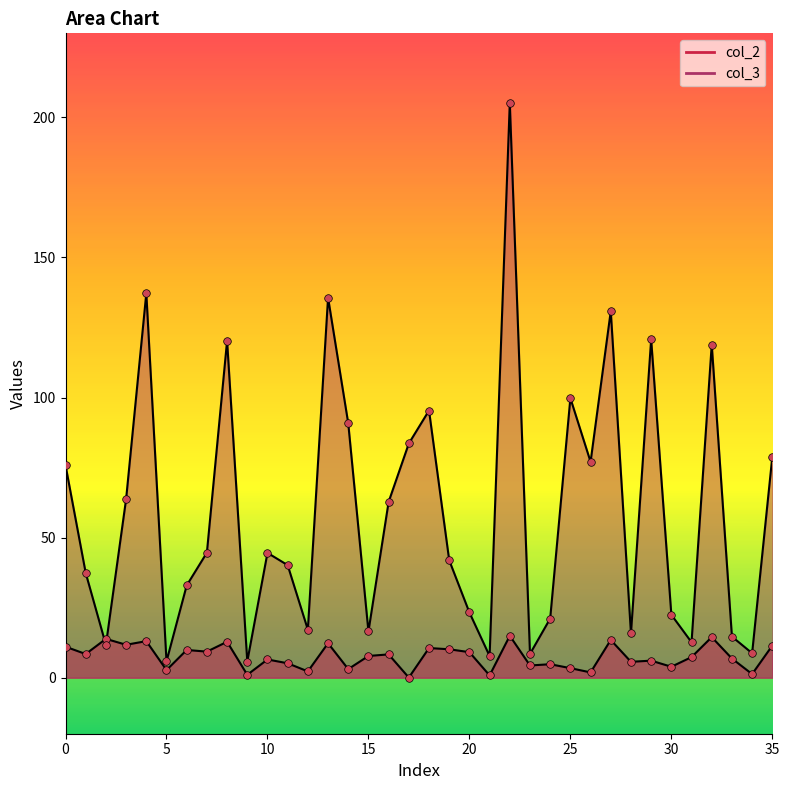

At which category is the sum across all series the highest?

22